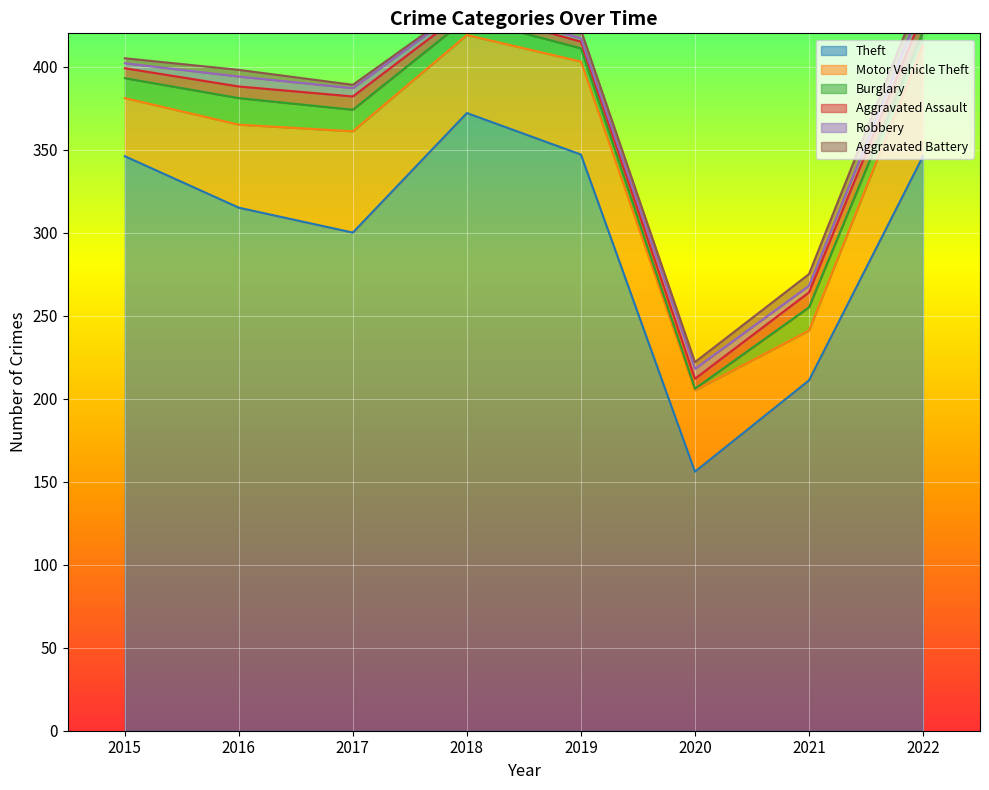

Is it true that Theft equals 221 at 2018?

False